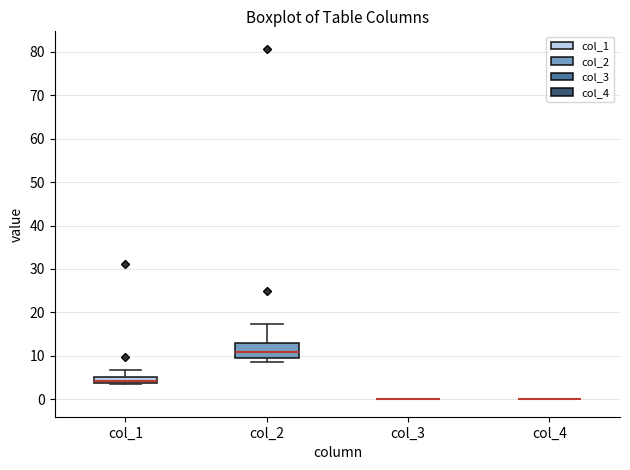

Comparing the boxes themselves (not the whiskers), which one is the tallest?

col_2